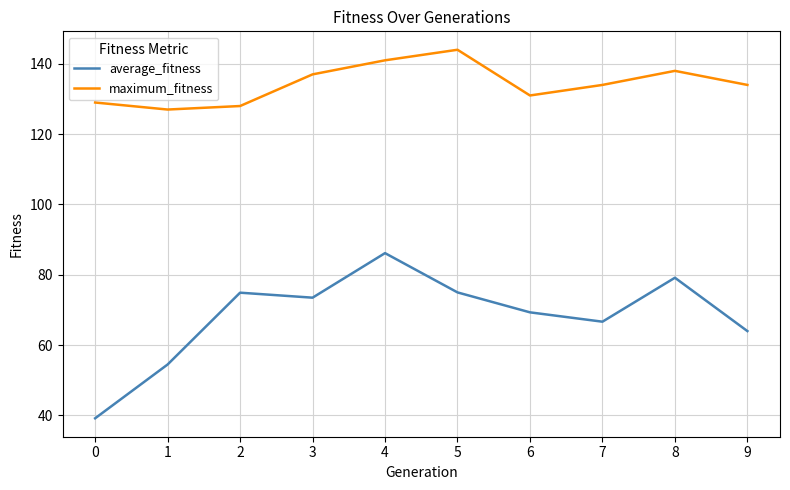

Does the chart display data point markers on the line(s)?

No